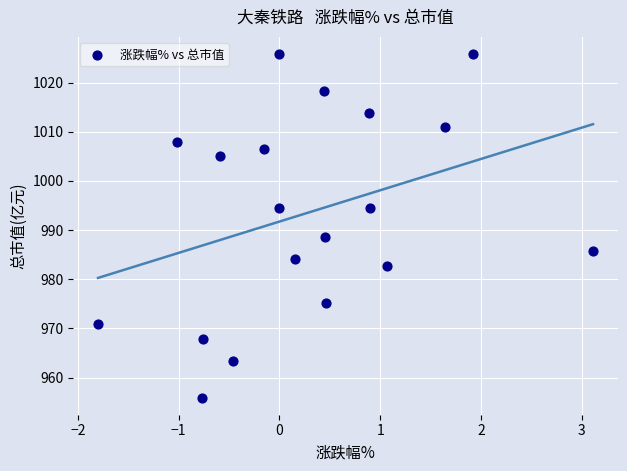

What is the range of Y values (max minus min)?

69.9